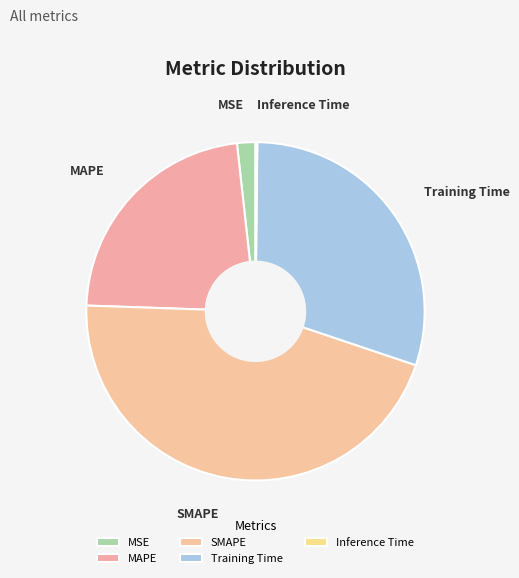

Between MAPE and MSE, which is larger?

MAPE